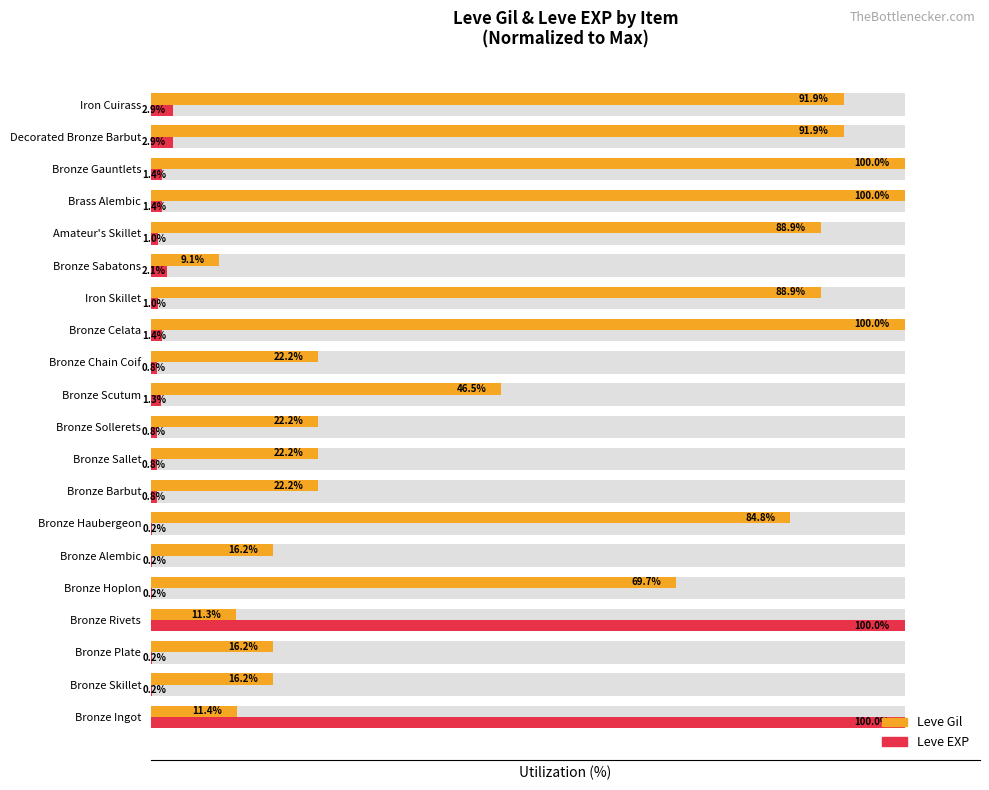

What is the difference between the highest and lowest values at Iron Cuirass?

89.1